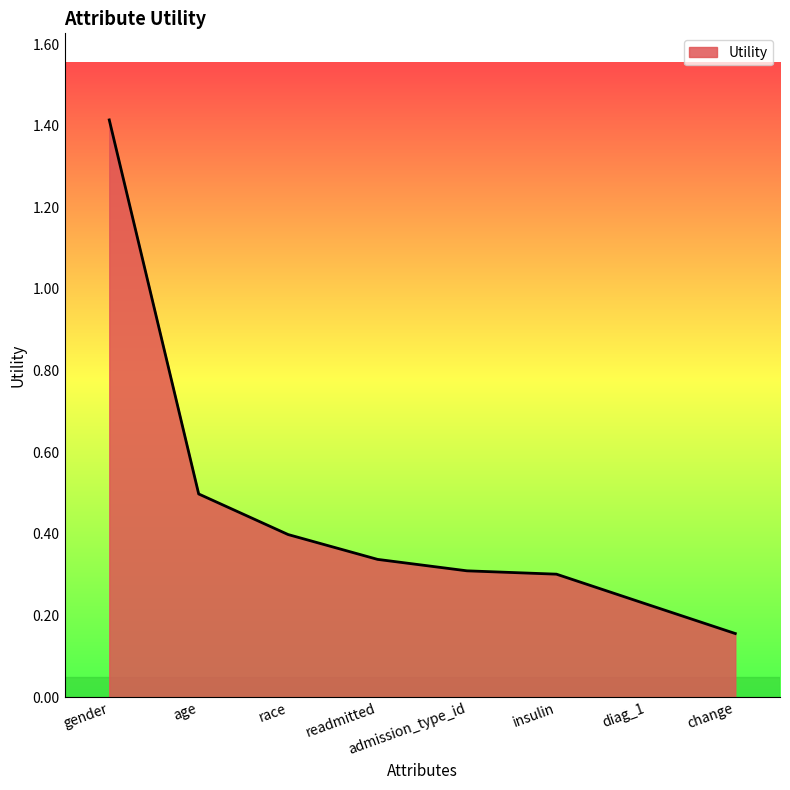

True or false: there are more than 1 points higher than both neighbors.

False